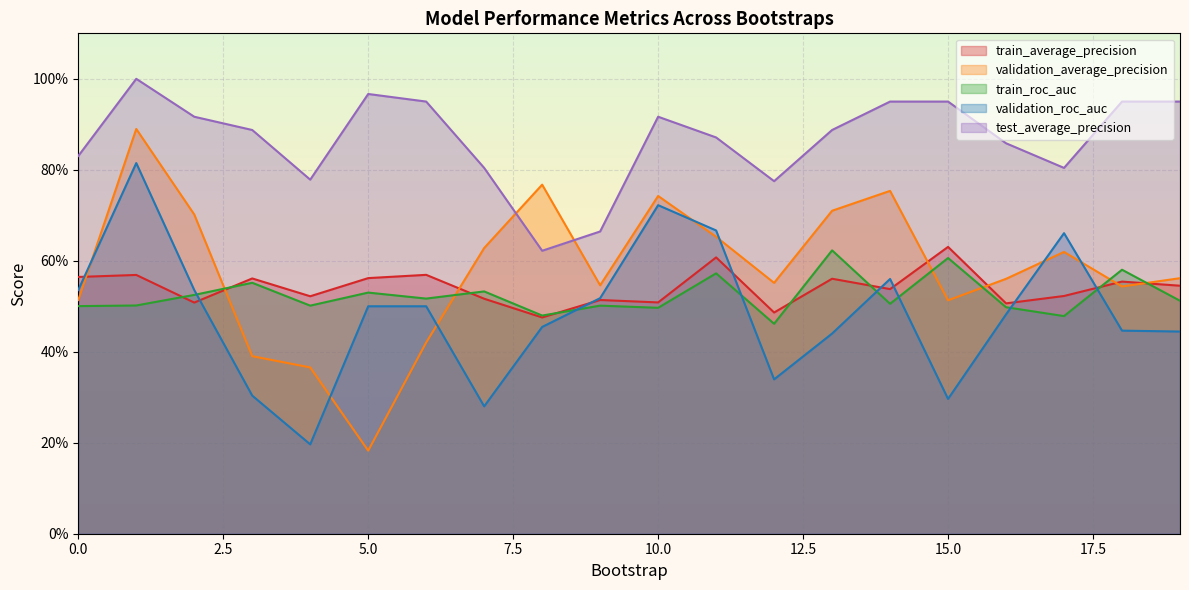

How many intersections are there between validation_roc_auc and validation_average_precision?

7